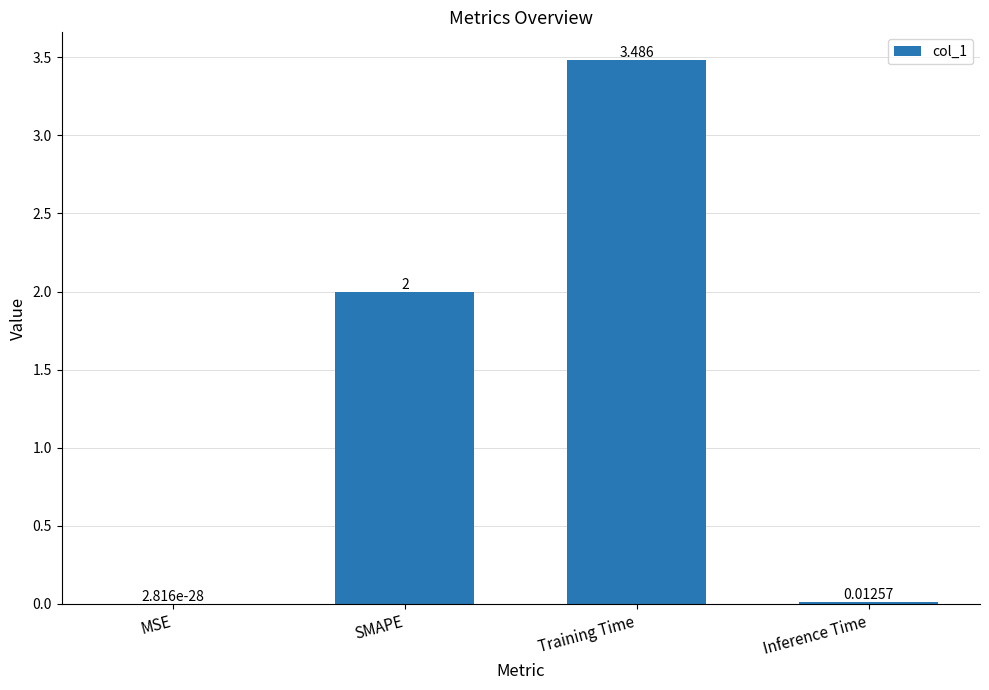

Which has a higher value, SMAPE or Training Time?

Training Time